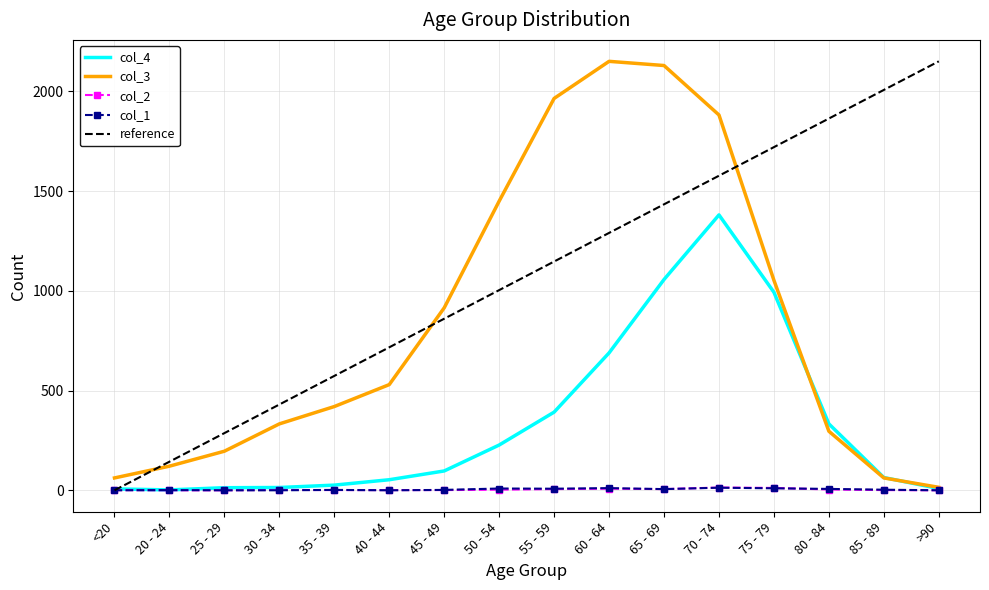

What is the sum of all col_3 values?

13581.0